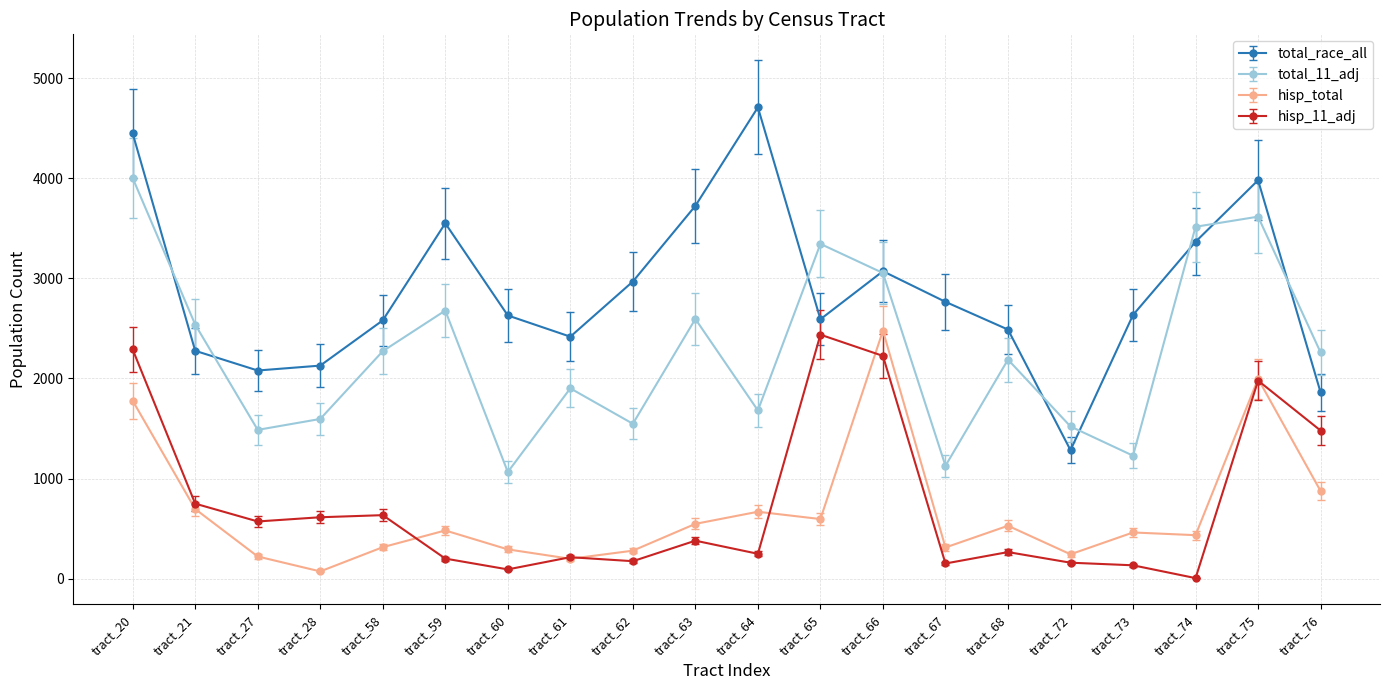

In hisp_11_adj, how many points are higher than both neighbors (excluding endpoints)?

6